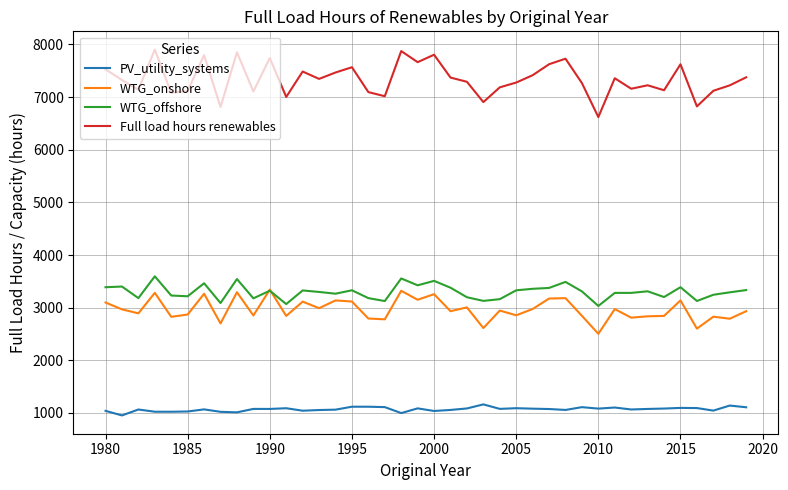

Which series has the largest total across all categories?

Full load hours renewables